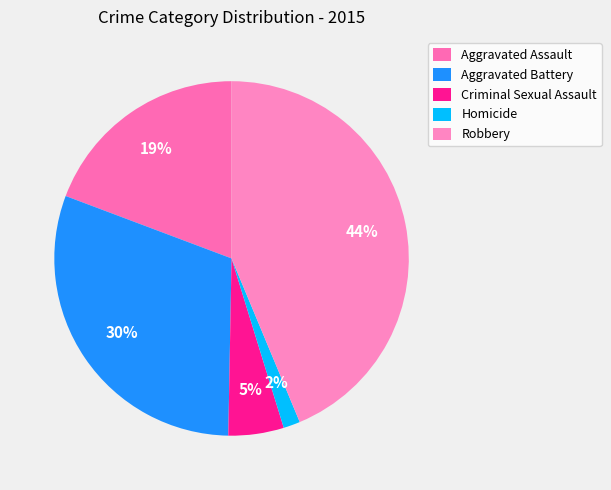

To the nearest percent, what portion does Homicide represent?

2%